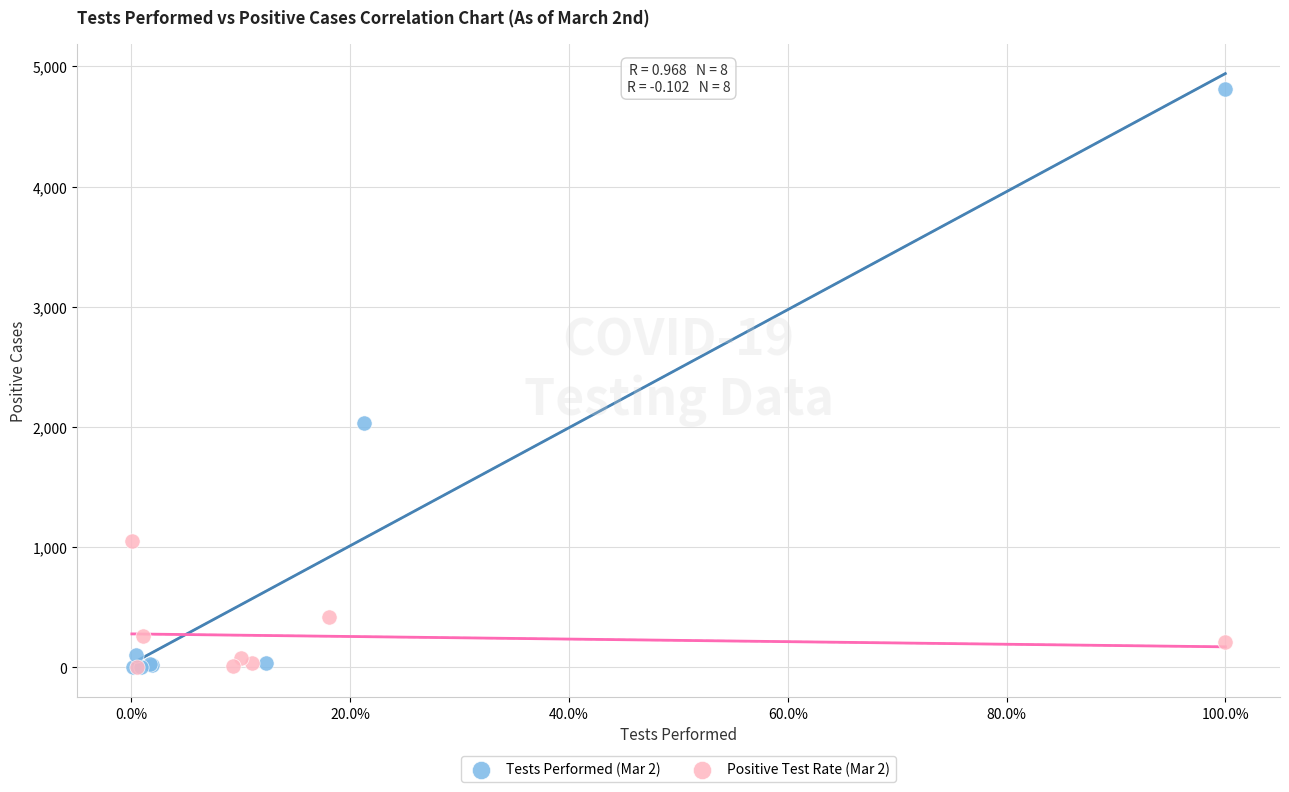

Which series contains the highest Y value?

Tests Performed (Mar 2)